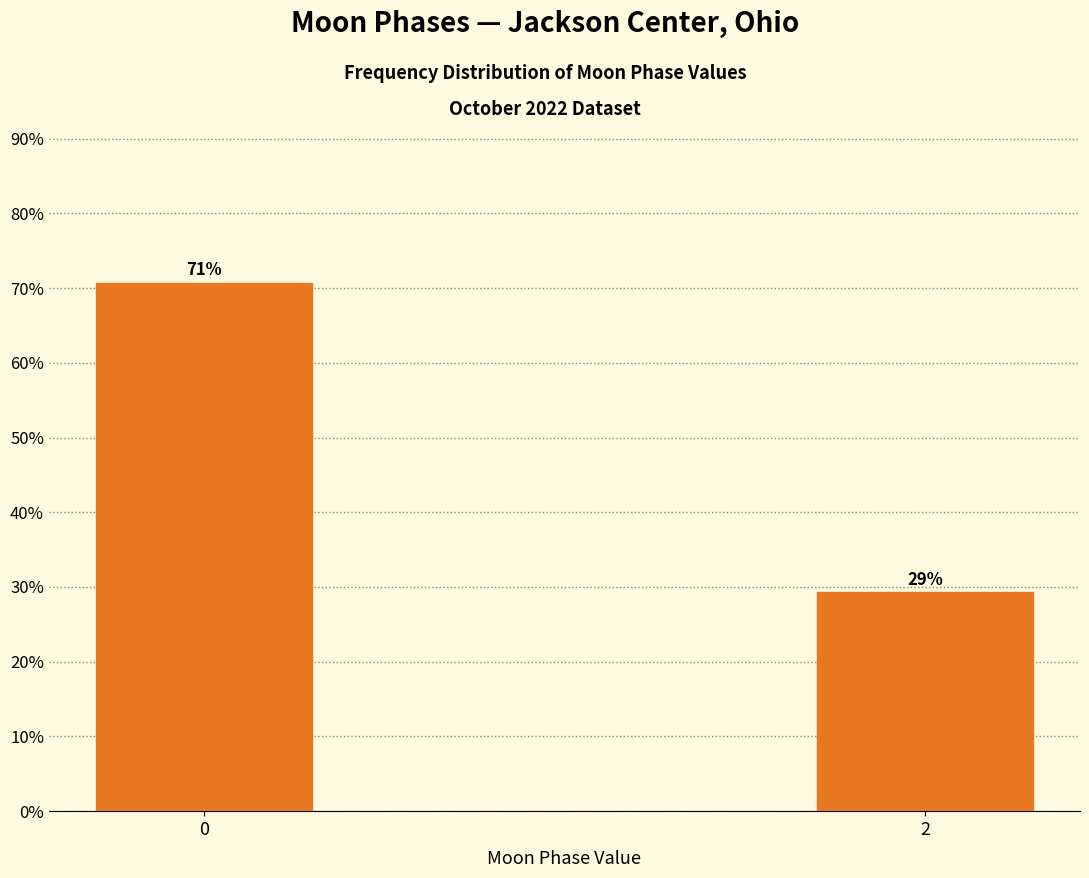

The chart shows a value of 47.1 at 2. True or false?

False